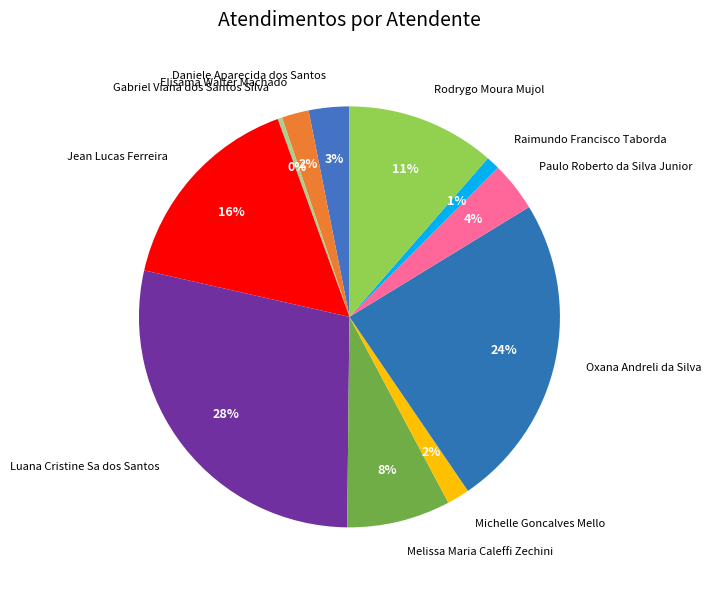

How many segments does this pie chart have?

11